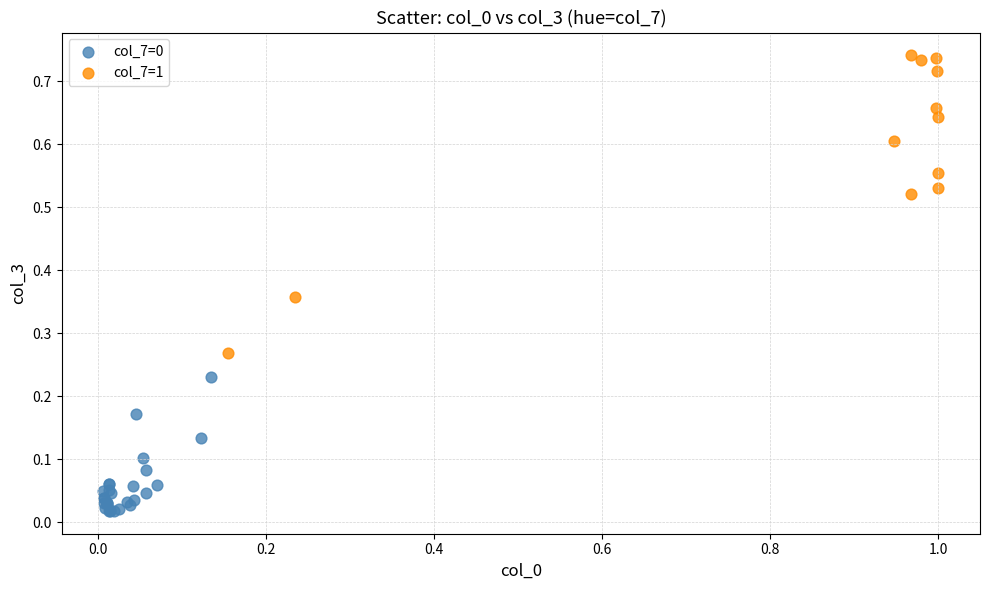

Which series has the widest spread of Y values?

col_7=1